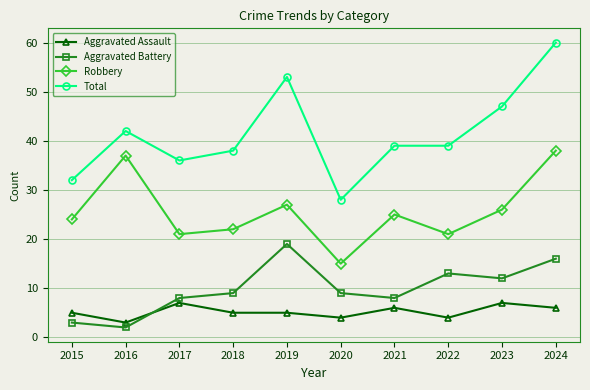

True or false: Robbery and Aggravated Assault intersect in this chart.

False